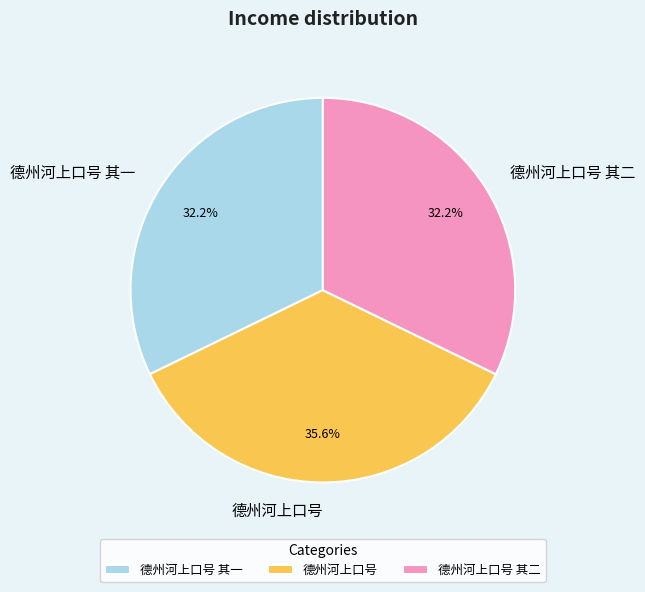

How many segments does this pie chart have?

3